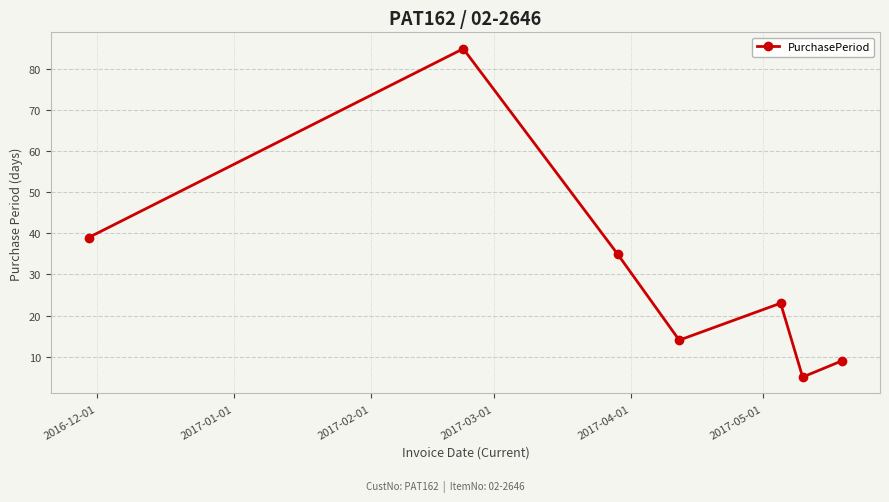

What is the smallest value displayed?

5